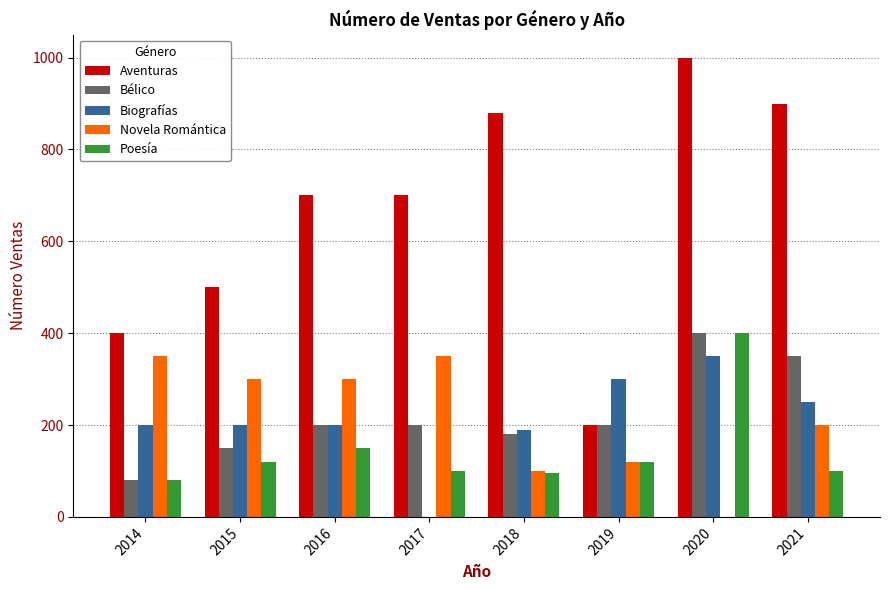

True or false: Bélico has a value of 81 at 2017.

False